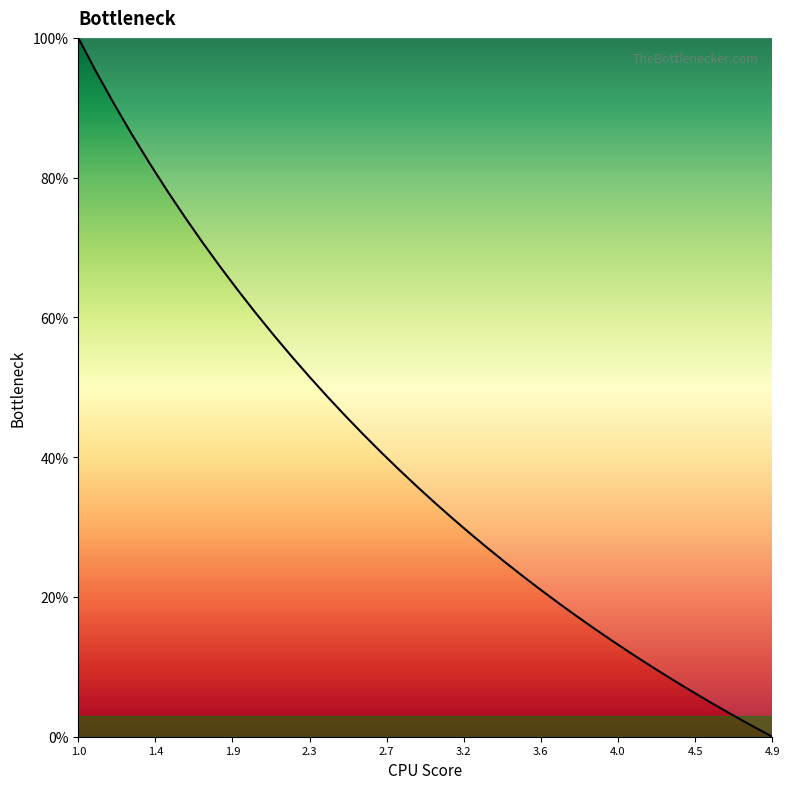

What is the greatest value displayed?

100.0